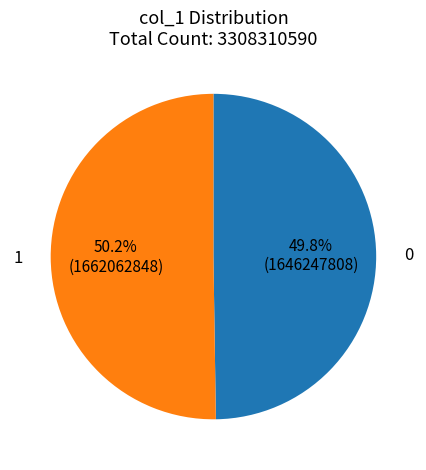

What is the ratio of the value at 1 to the value at 0?

1.0